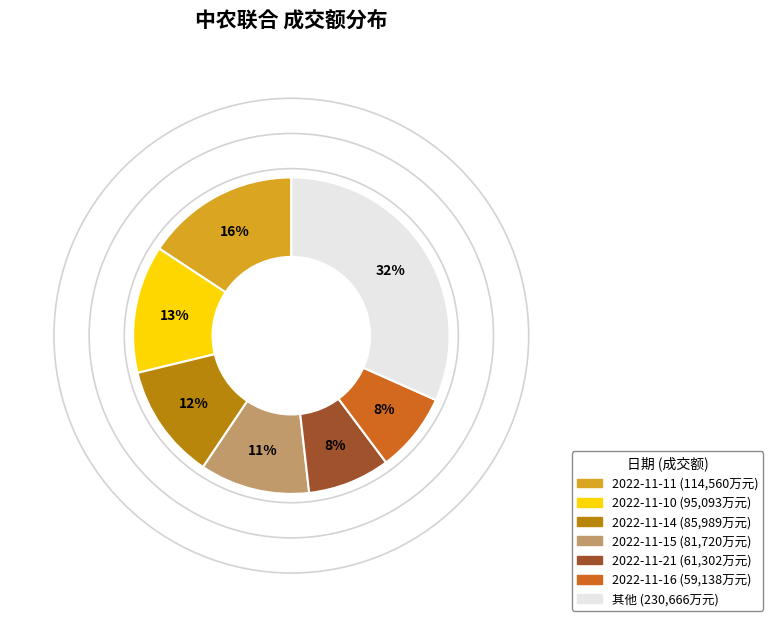

How many slices are in this pie chart?

7